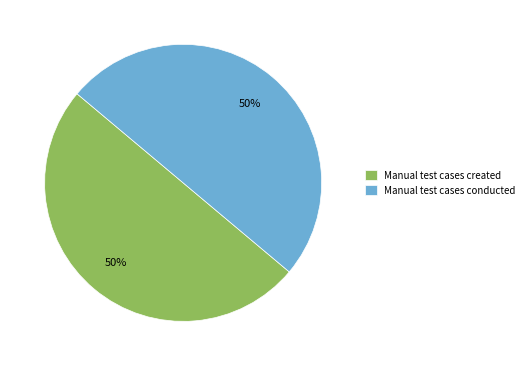

What is the ratio of the value at Manual test cases conducted to the value at Manual test cases created?

1.0